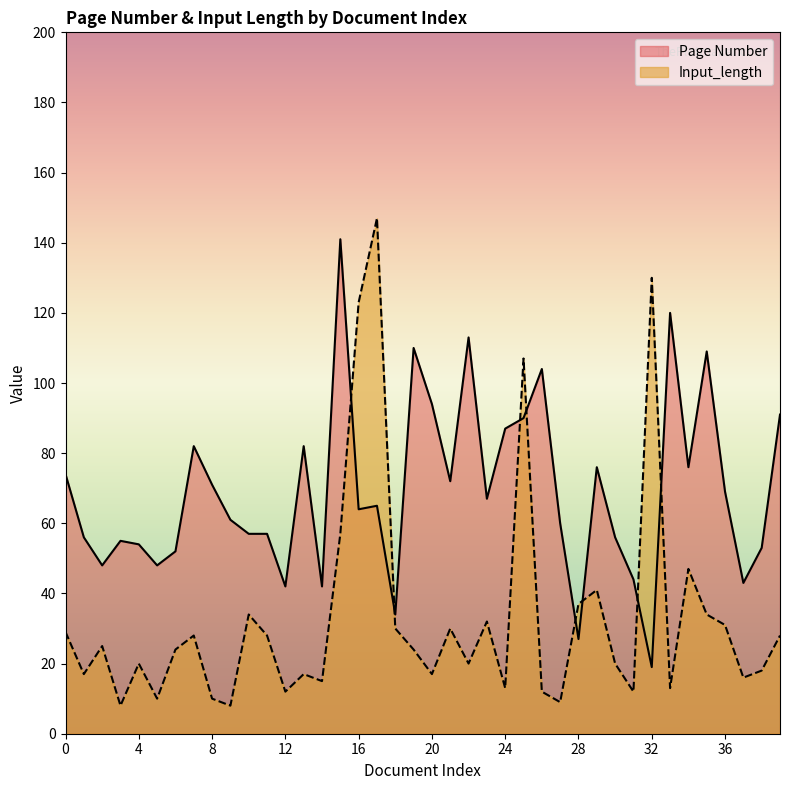

Which series has the largest total across all categories?

Page Number